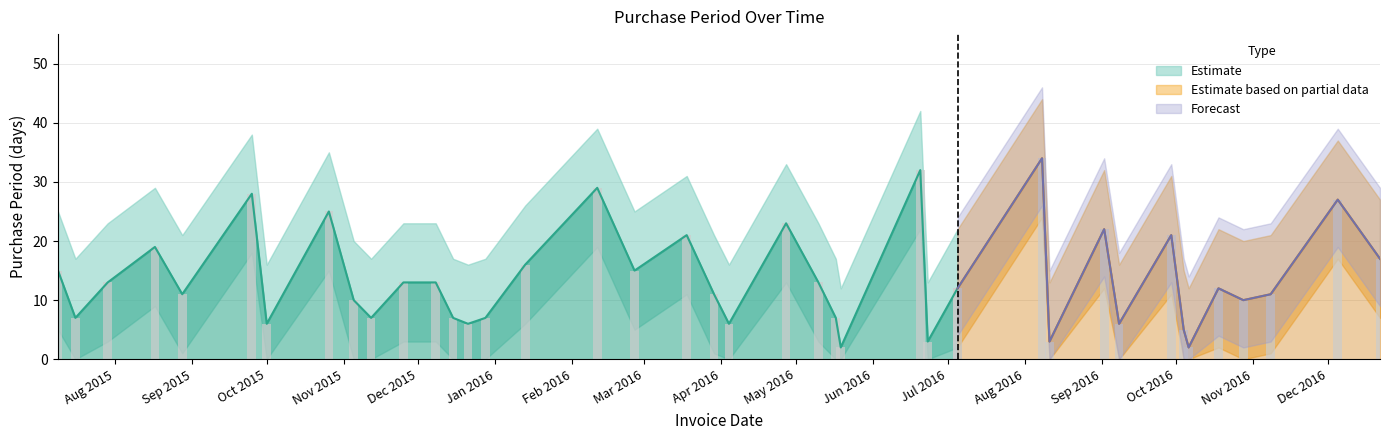

What is the difference between the highest and lowest values at 2015-08-28?

20